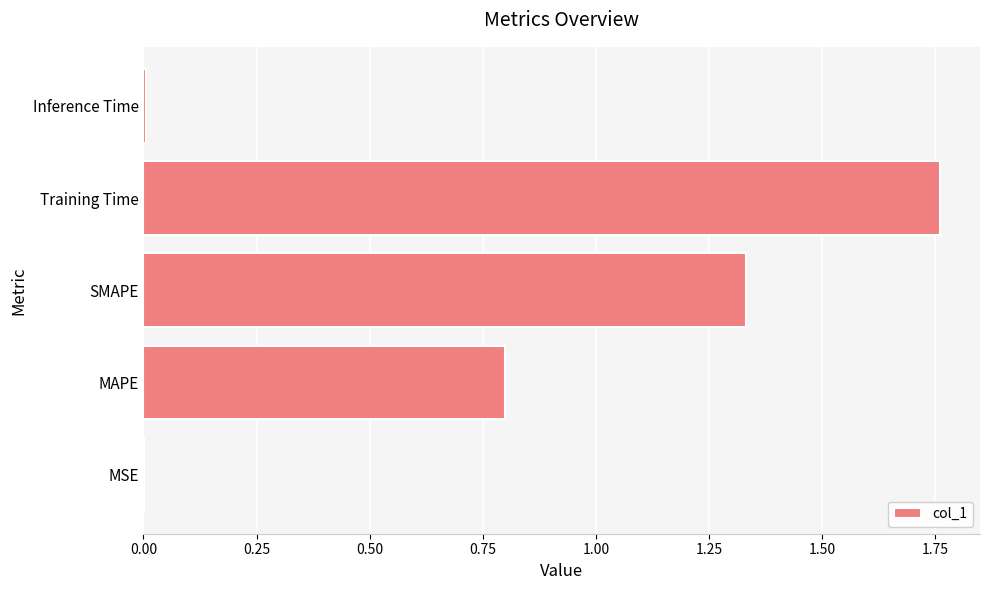

What is the sum of all values?

3.9